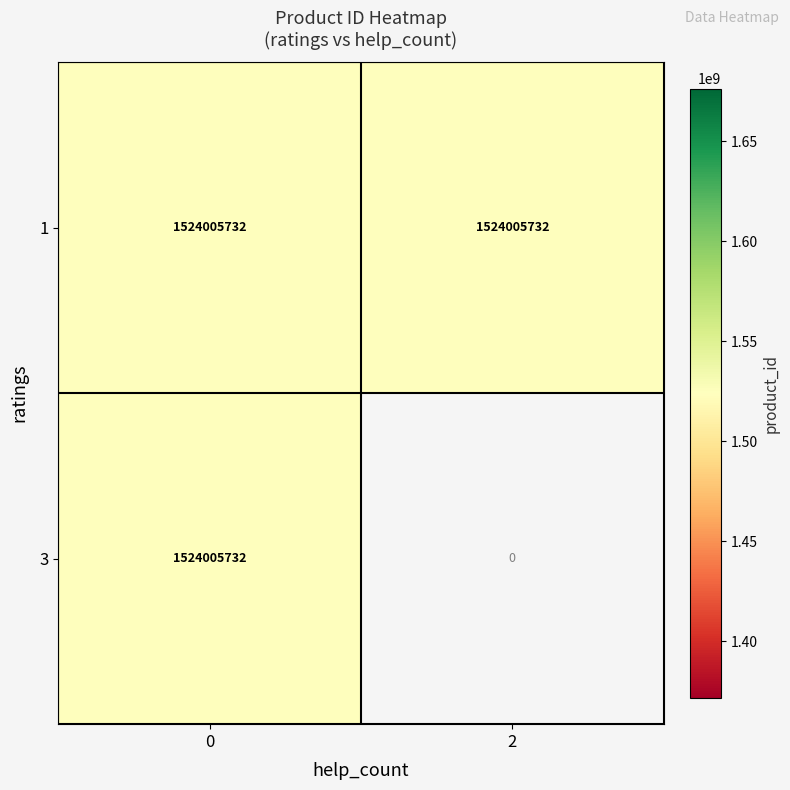

What is the sum of all 1 values?

3048011464